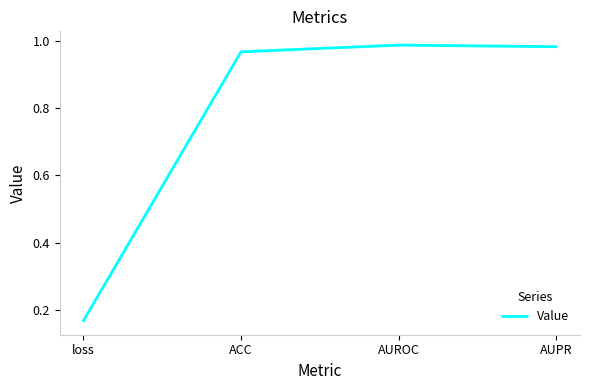

The chart shows a value of 0.7 at AUROC. True or false?

False